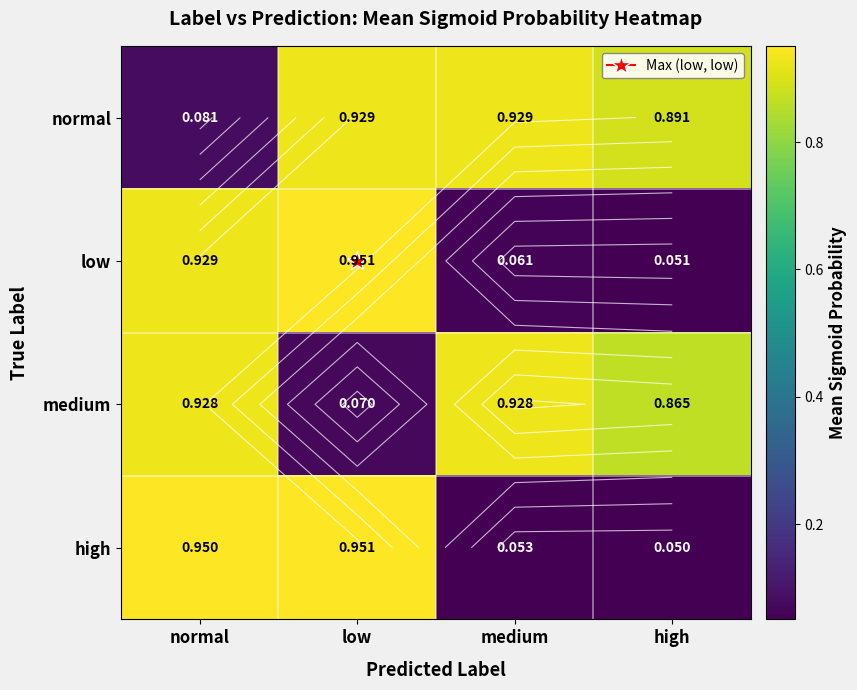

Read the medium value at low.

0.1